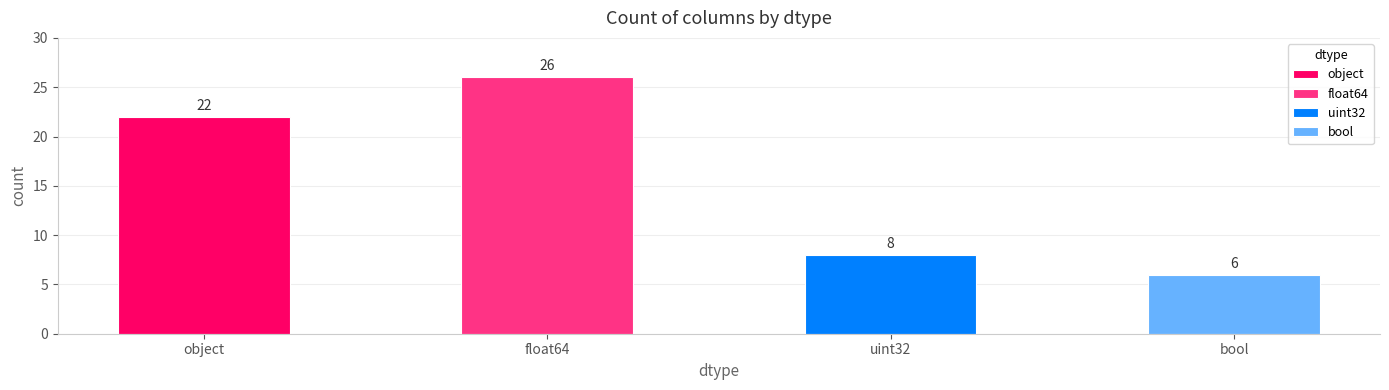

Which category has the highest value across all series?

float64